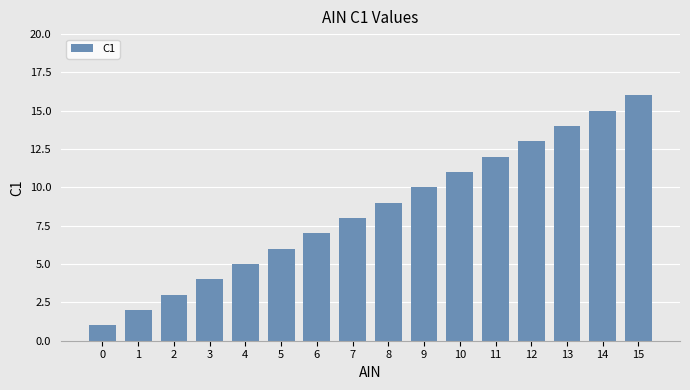

Rank the categories by value from lowest to highest.

0, 1, 2, 3, 4, 5, 6, 7, 8, 9, 10, 11, 12, 13, 14, 15